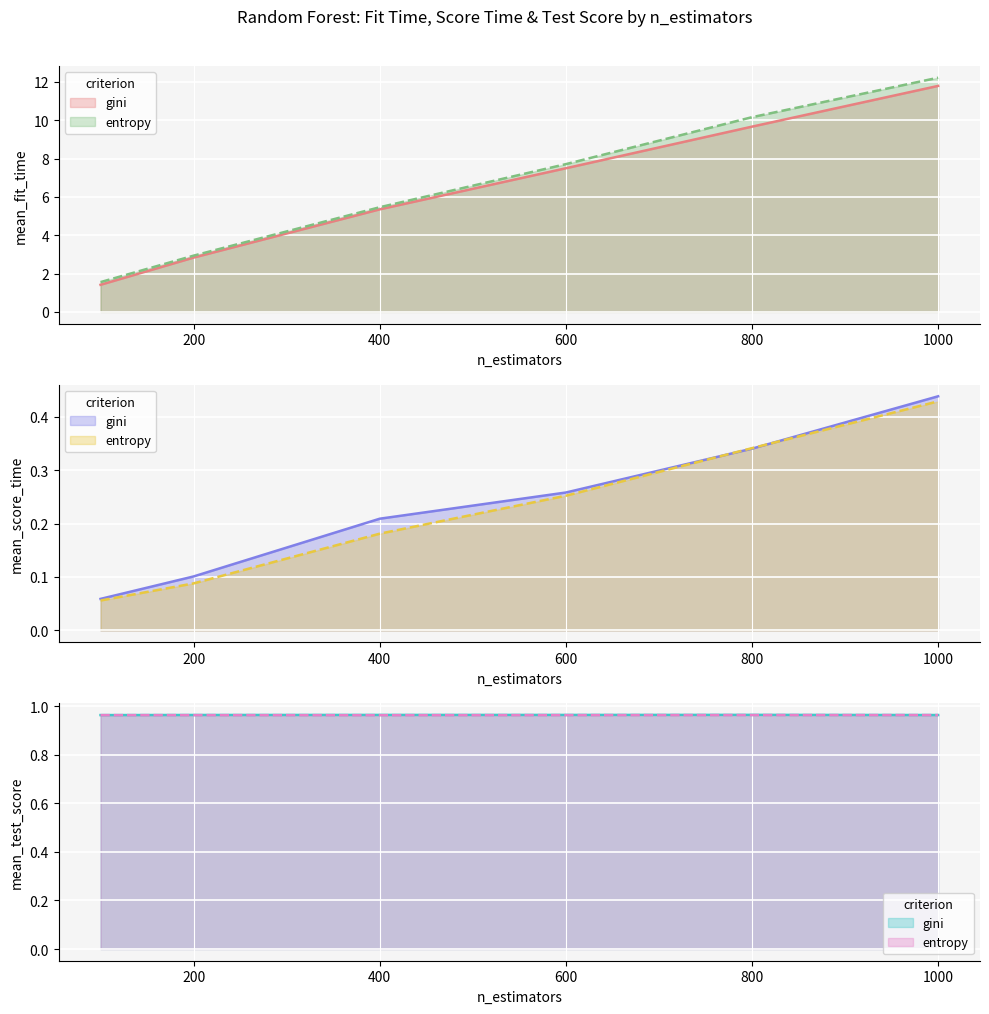

True or false: gini_mean_score_time has more than 0 interior local peaks.

False